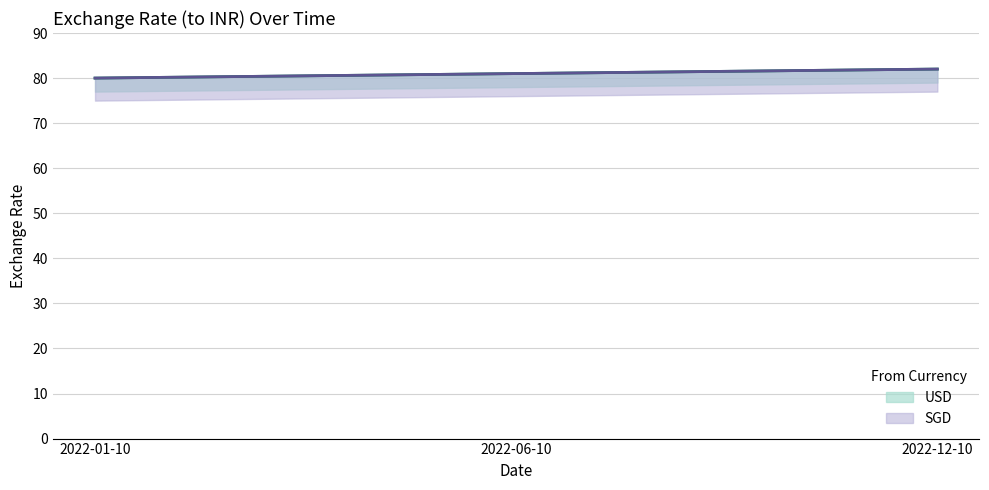

What is the sum of the USD values at 2022-06-10 and 2022-12-10?

163